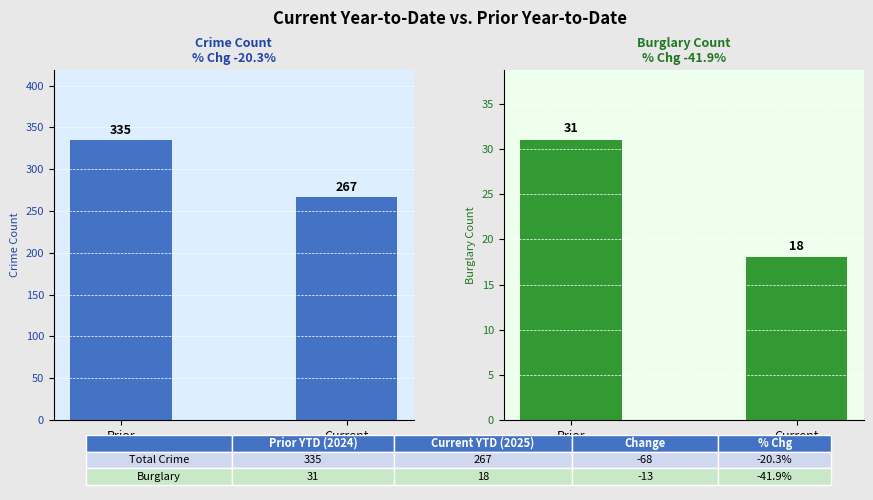

Rank the series by their average value, from lowest to highest.

Burglary Count, Total Crime Count